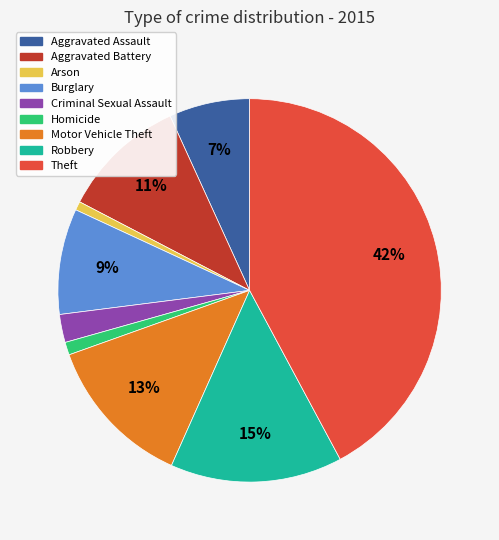

Is the sum of Aggravated Battery and Theft greater than half?

Yes